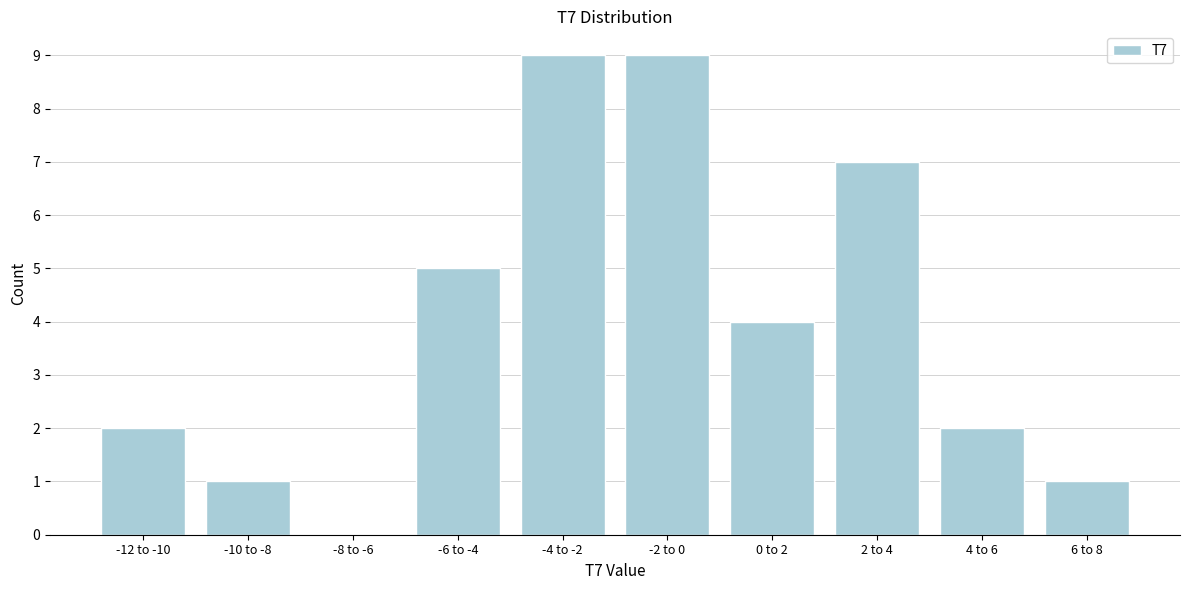

Reading left to right, extract all data points from this chart.

-12 to -10=2	-10 to -8=1	-8 to -6=0	-6 to -4=5	-4 to -2=9	-2 to 0=9	0 to 2=4	2 to 4=7	4 to 6=2	6 to 8=1